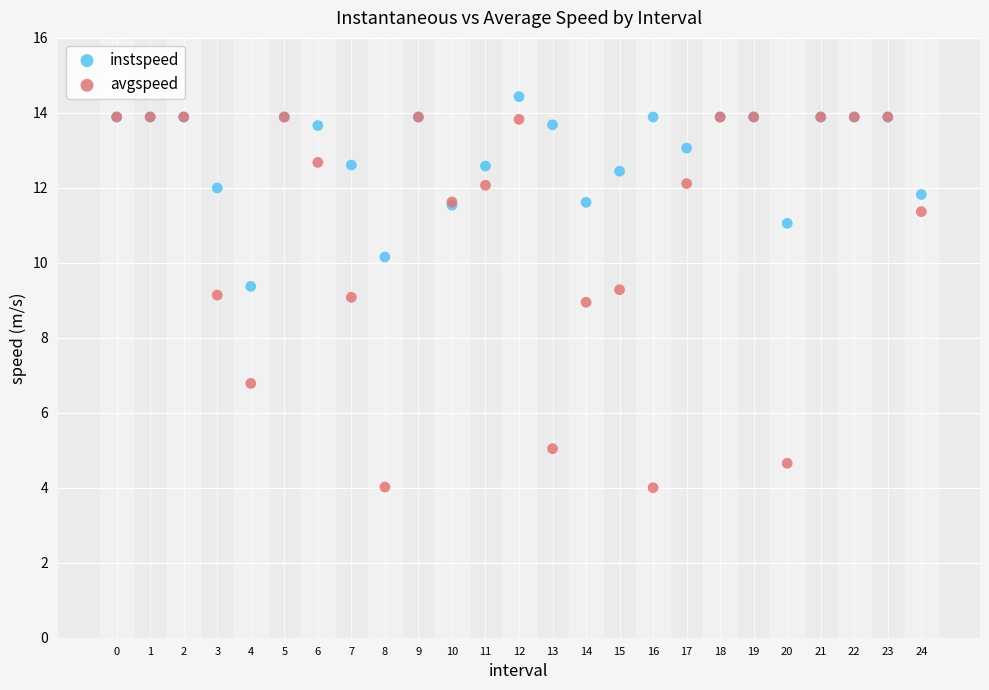

Which series has the widest spread of Y values?

avgspeed